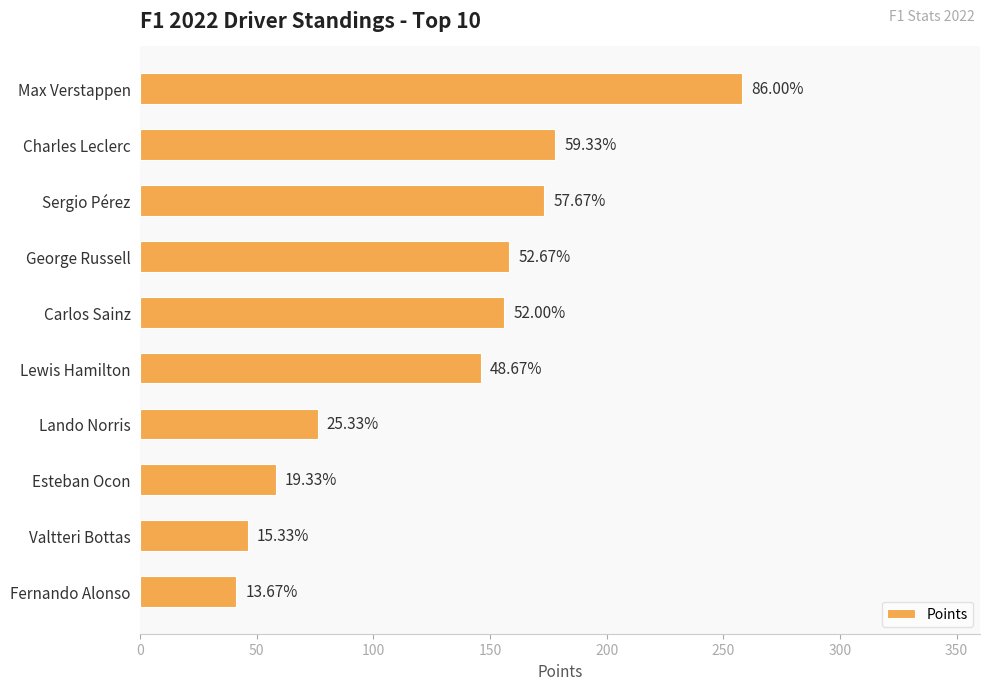

What is the greatest value displayed?

258